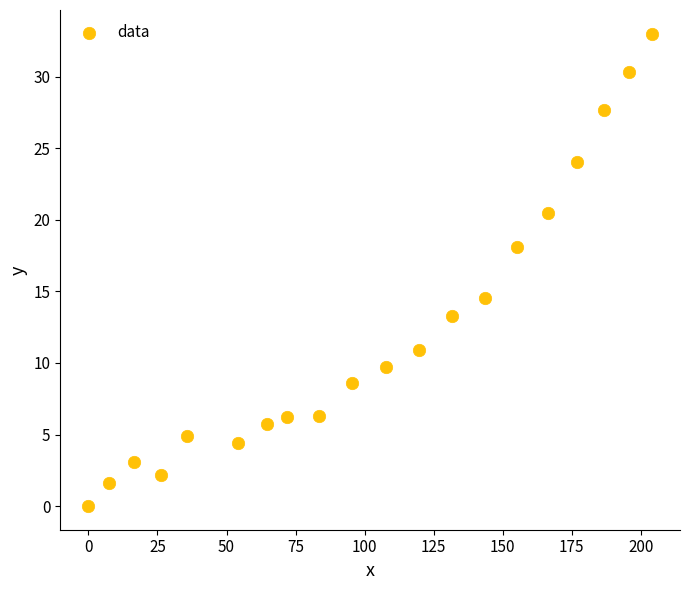

What Y value in the scatter plot is closest to 16?

14.5